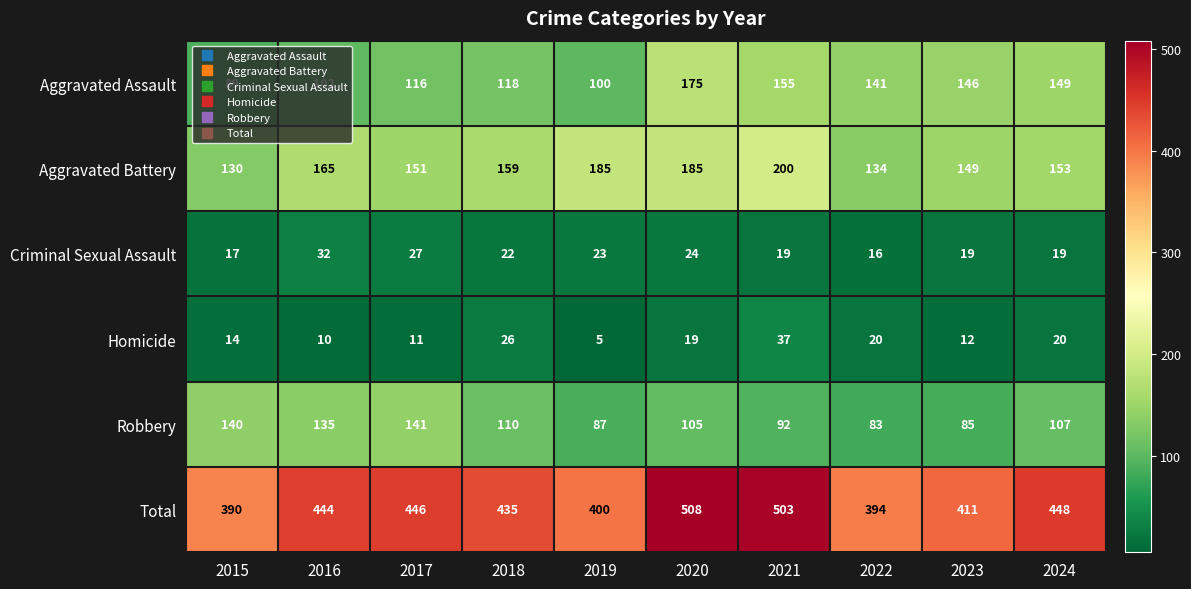

Between 2018 and 2022, which series saw the biggest shift?

Total